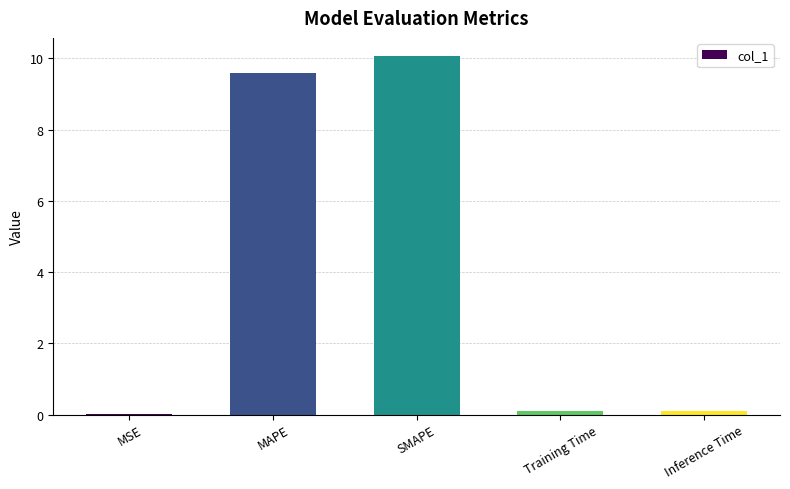

What is the sum of all values?

19.9